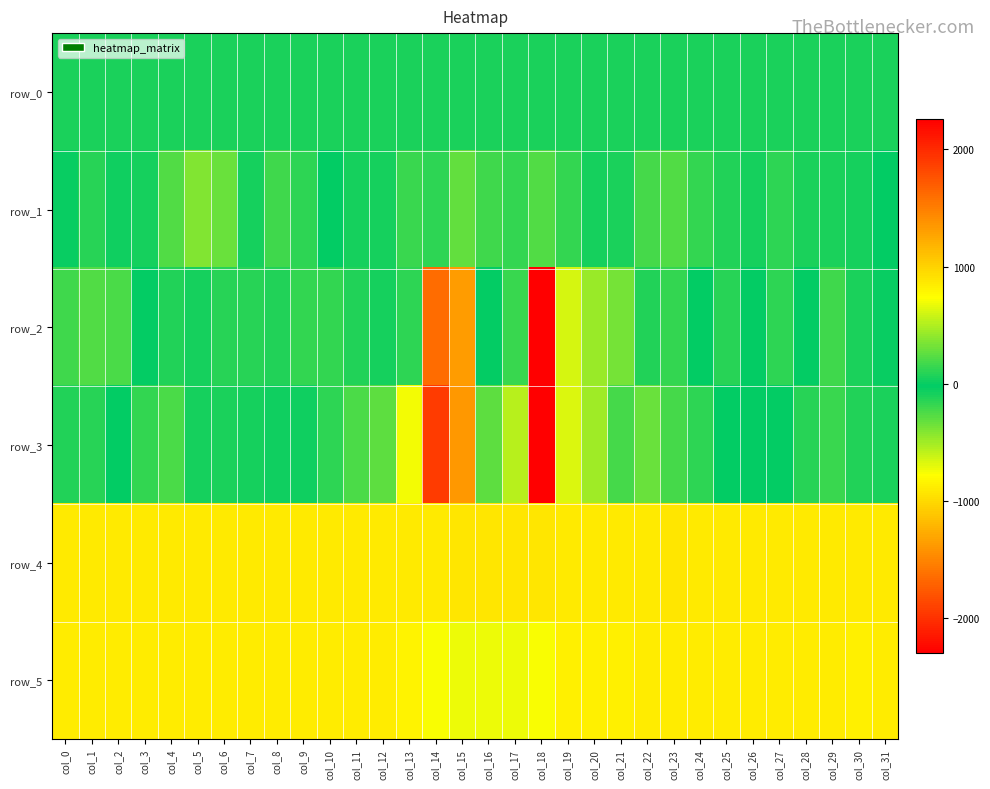

True or false: row_0 has a value of 28.9 at col_11.

False